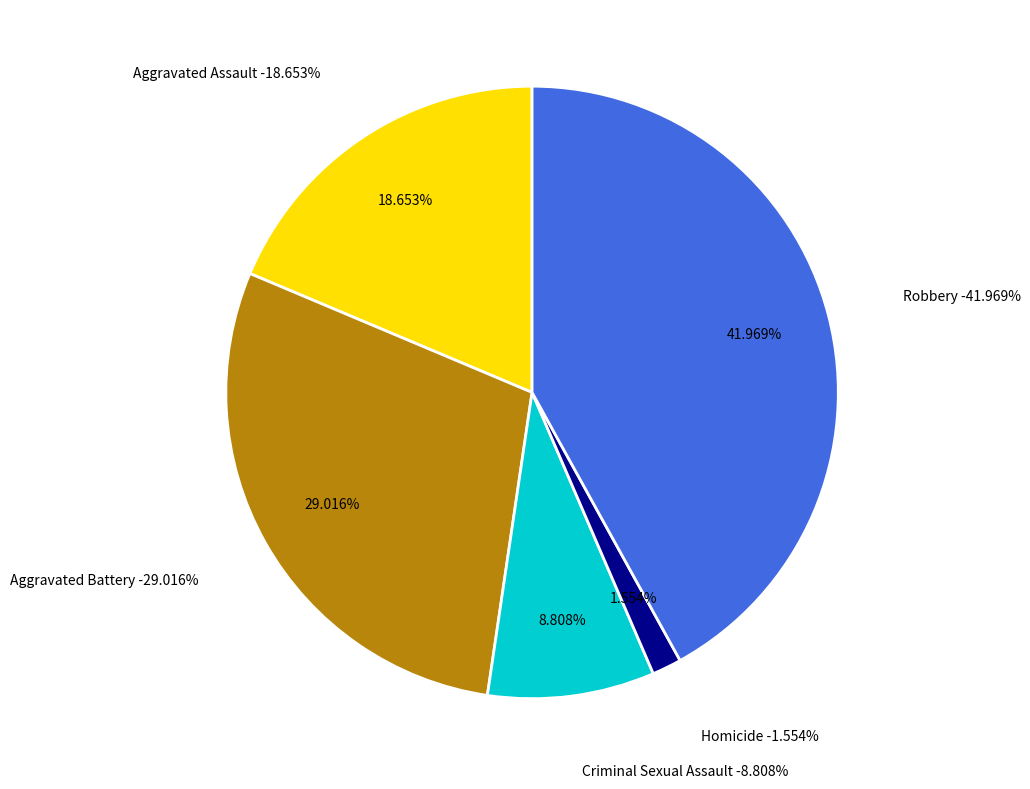

Is it true that Robbery is 42% of the pie?

True